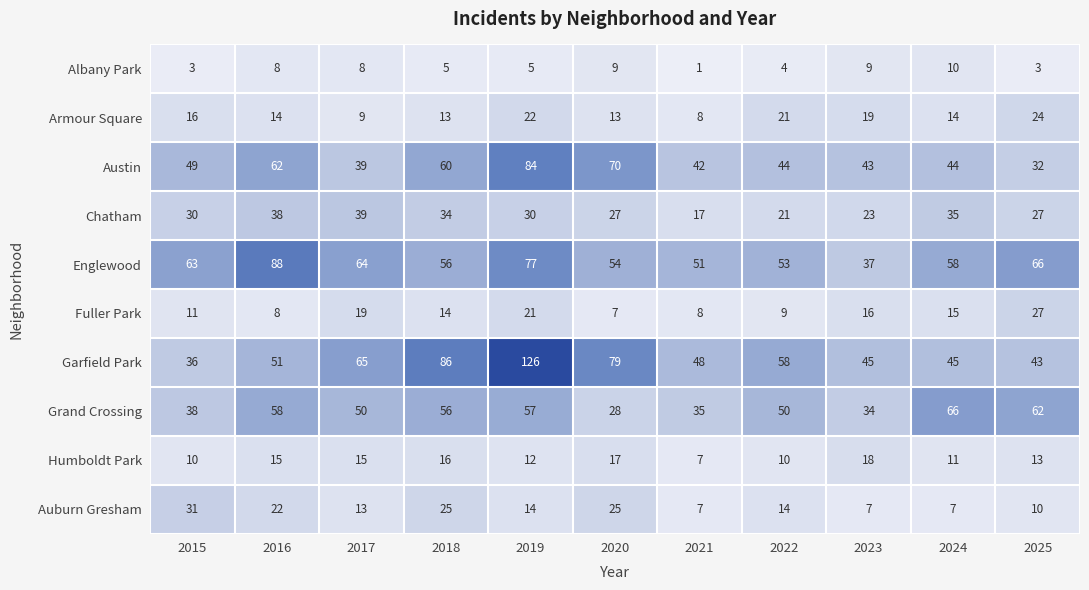

What is the spread (max minus min) of values at 2016?

80